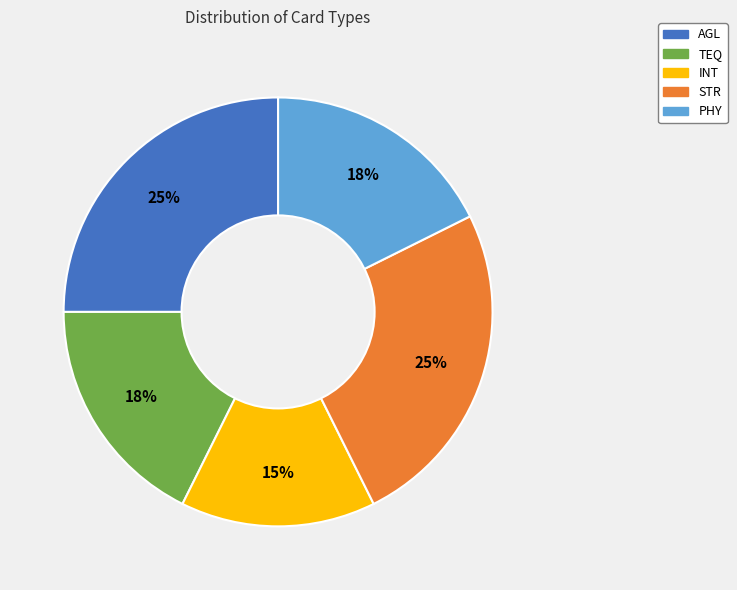

Which has a higher value, AGL or PHY?

AGL